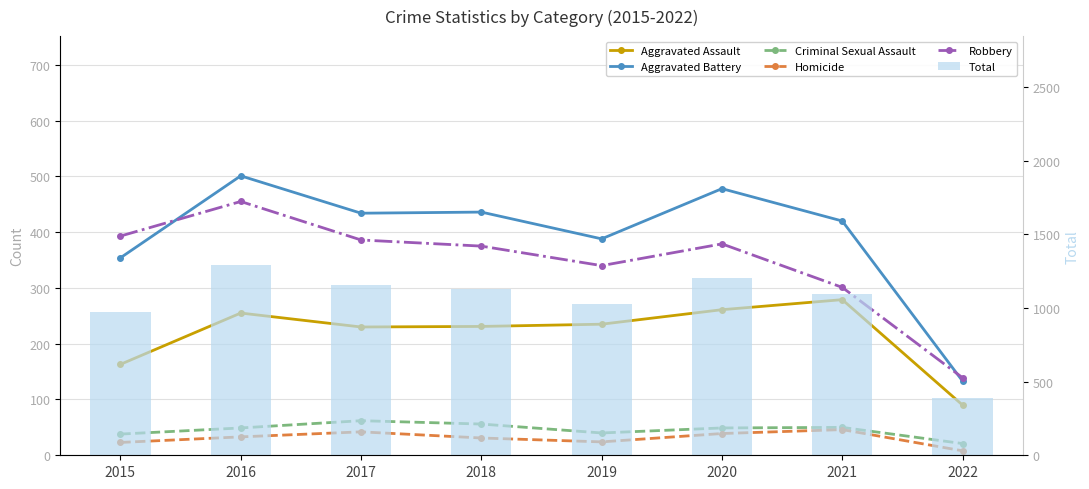

True or false: Total has a value of 1096 at 2021.

True